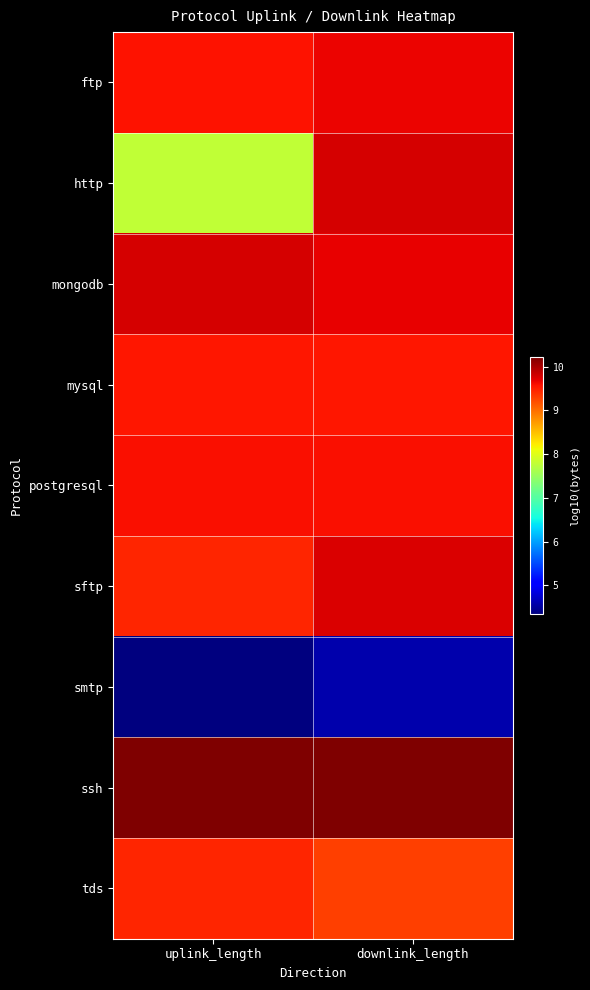

At which category does the chart reach its peak across all series?

uplink_length